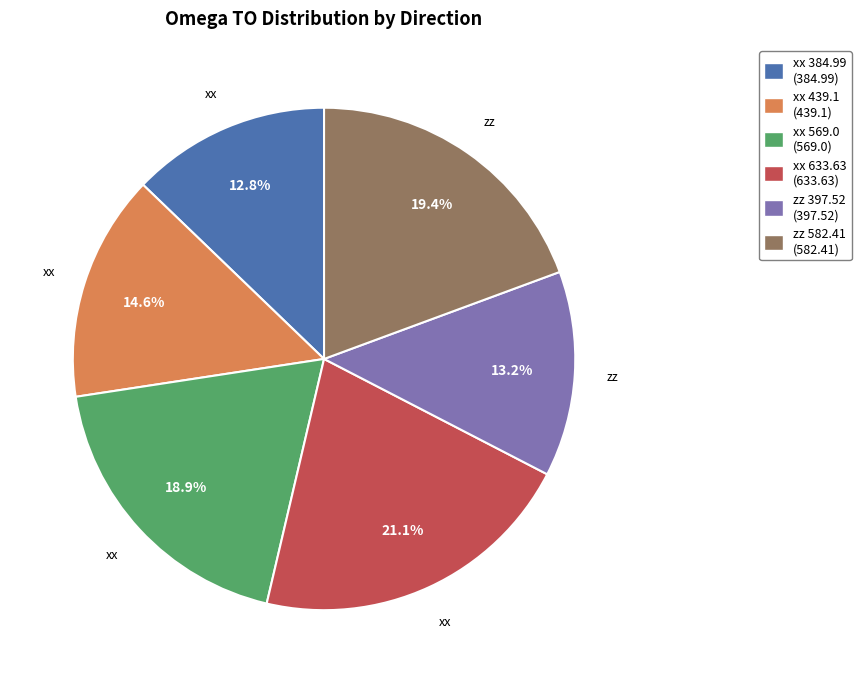

Is there any slice that represents more than half of the pie?

No